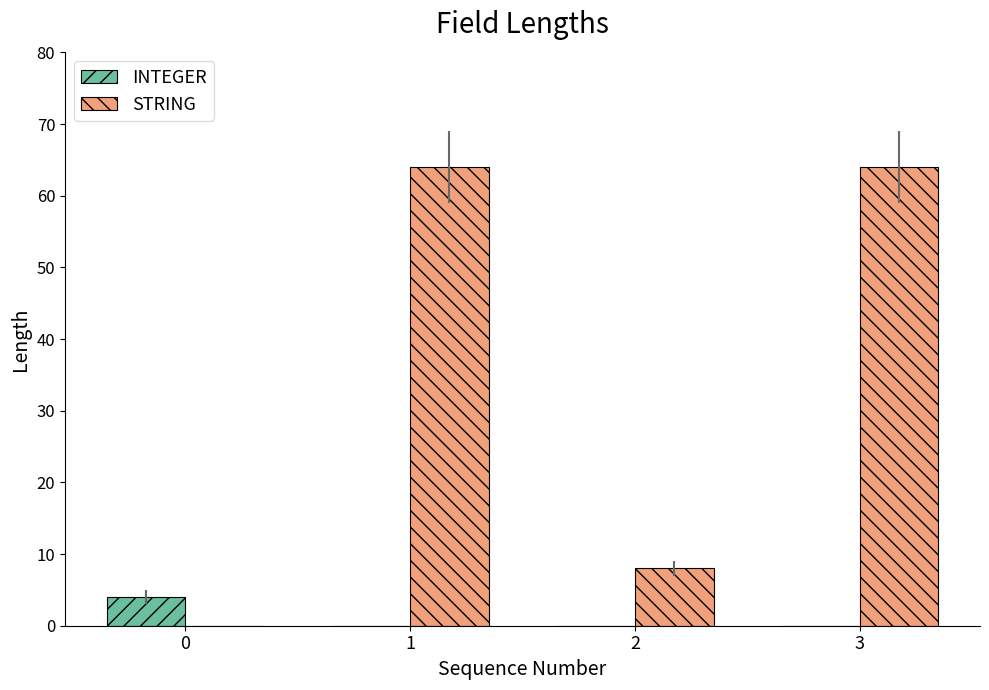

Which series has the largest total across all categories?

STRING